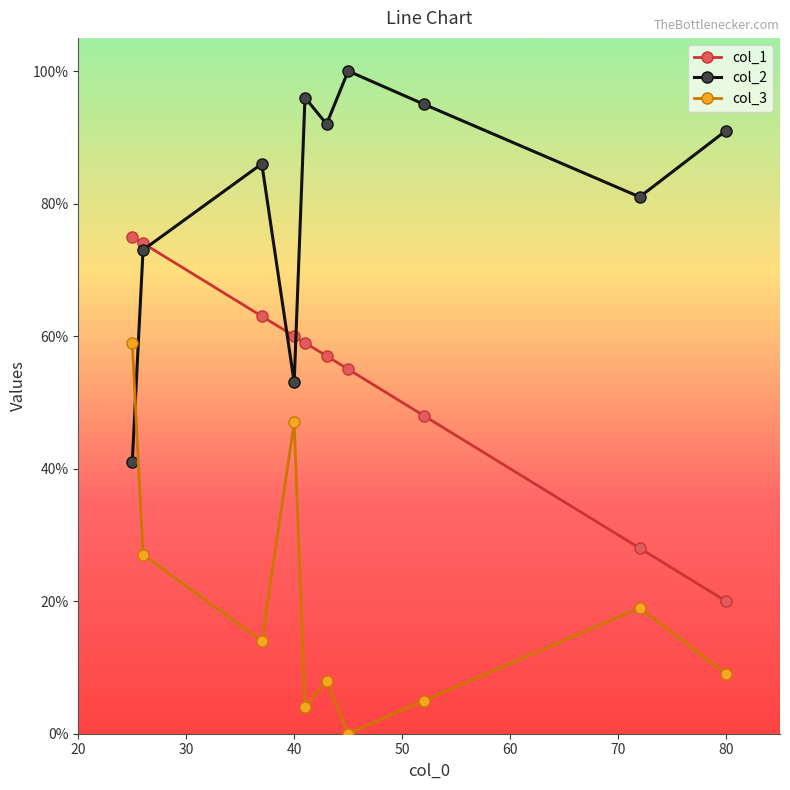

Rank the series by their maximum value, from lowest to highest.

col_3, col_1, col_2